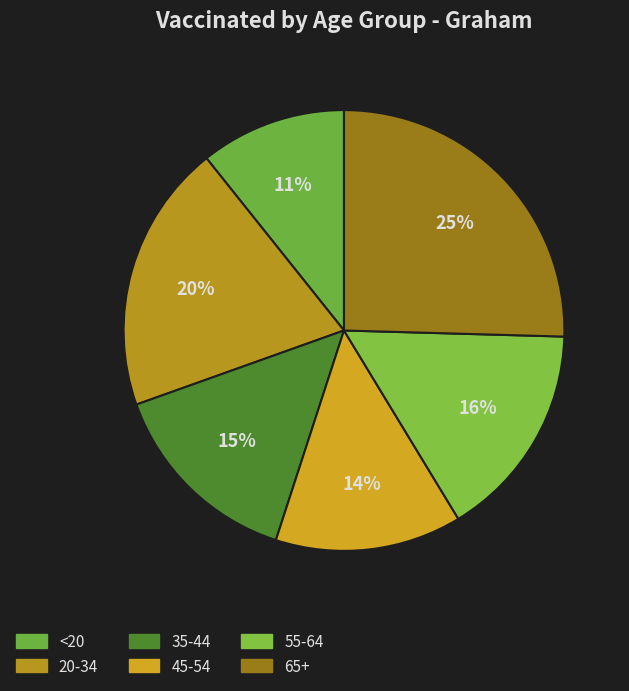

Which category has the biggest portion of the pie?

65+